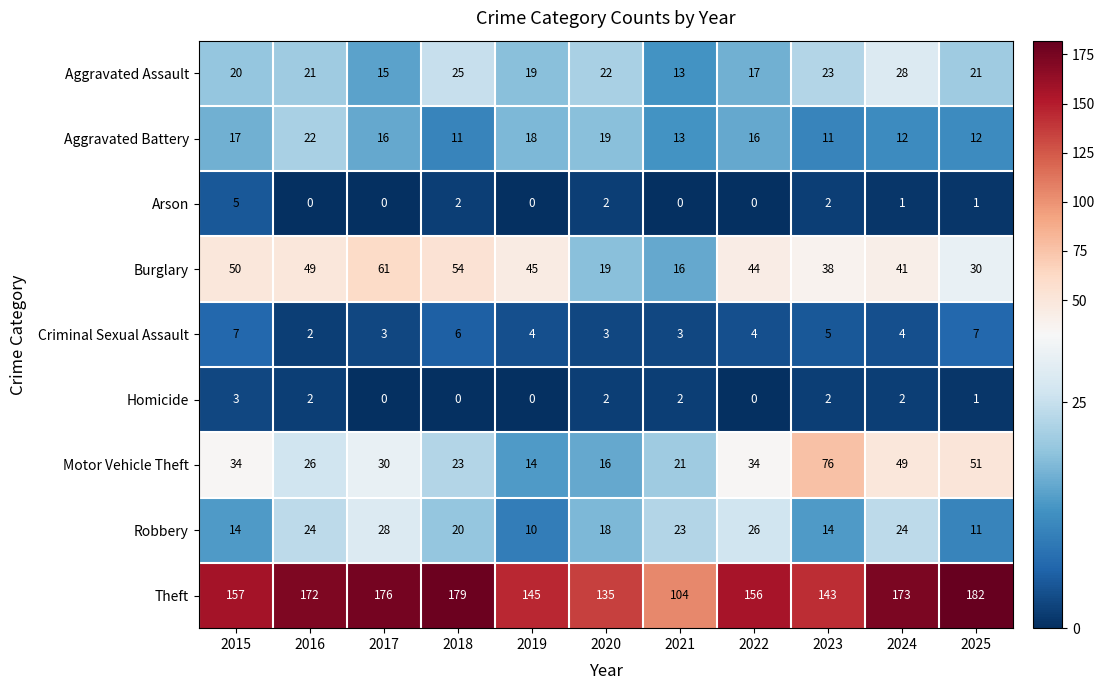

At how many categories does at least one series exceed 85?

11